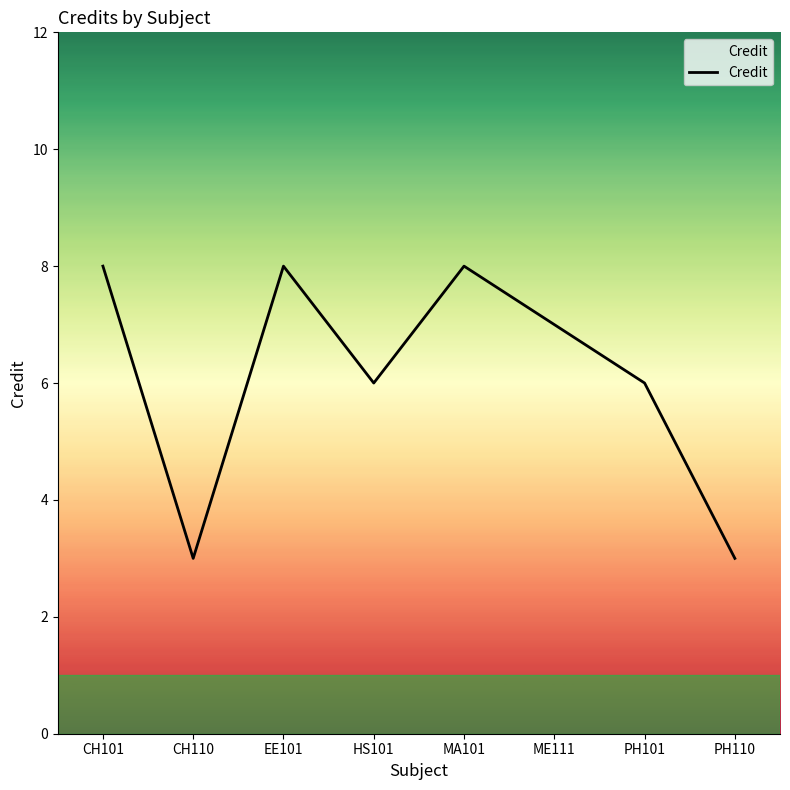

True or false: the data shows 6 at PH101.

True